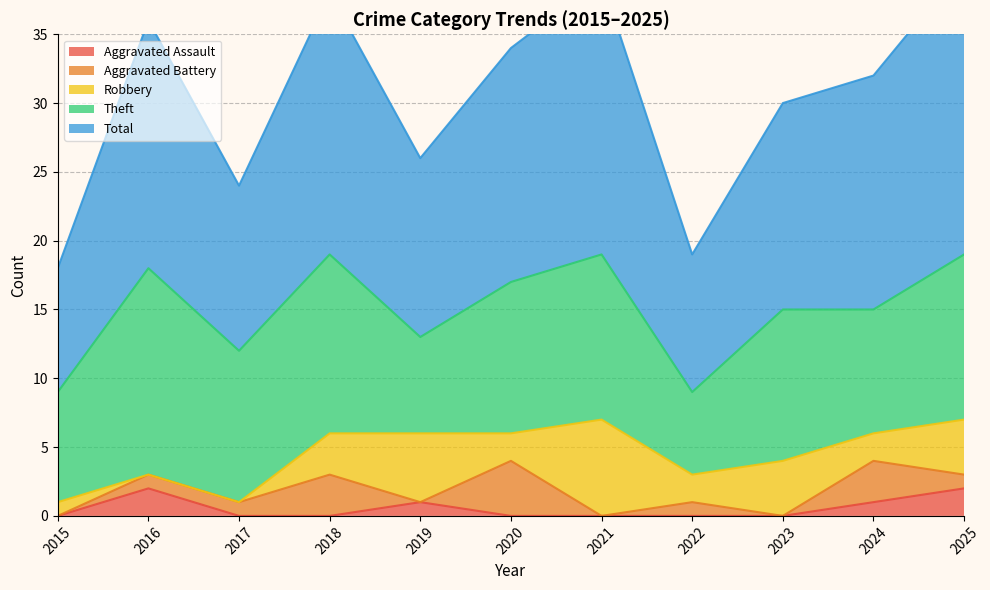

Read the Total value at 2015.

9